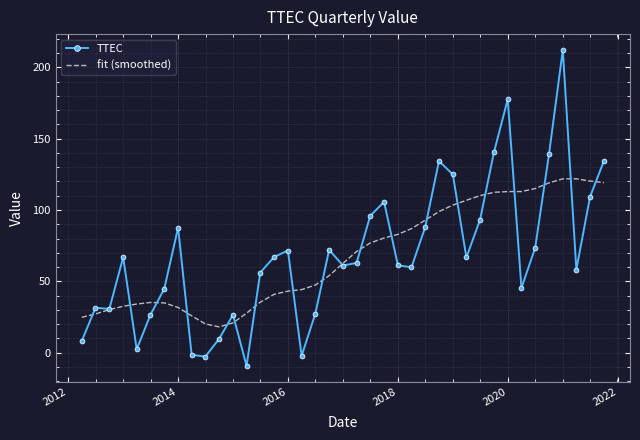

What is the maximum value shown in the chart?

212.2